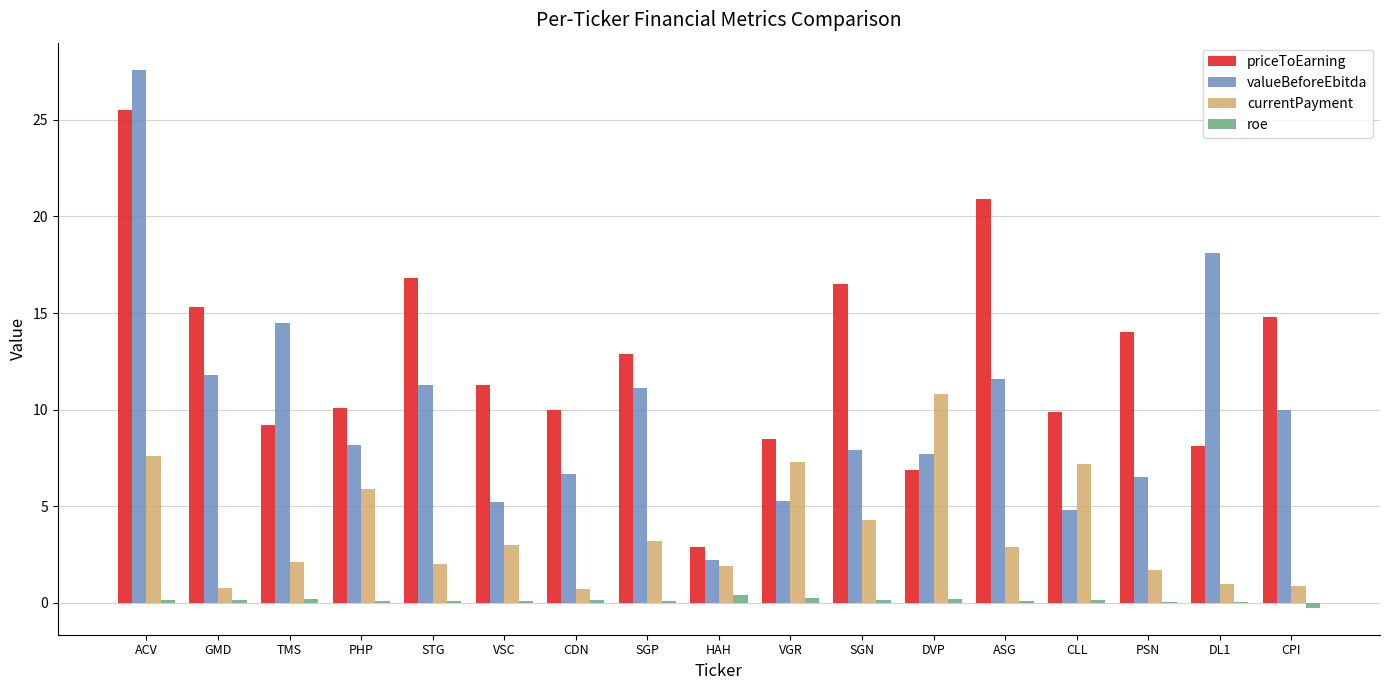

Which series has the largest total across all categories?

priceToEarning